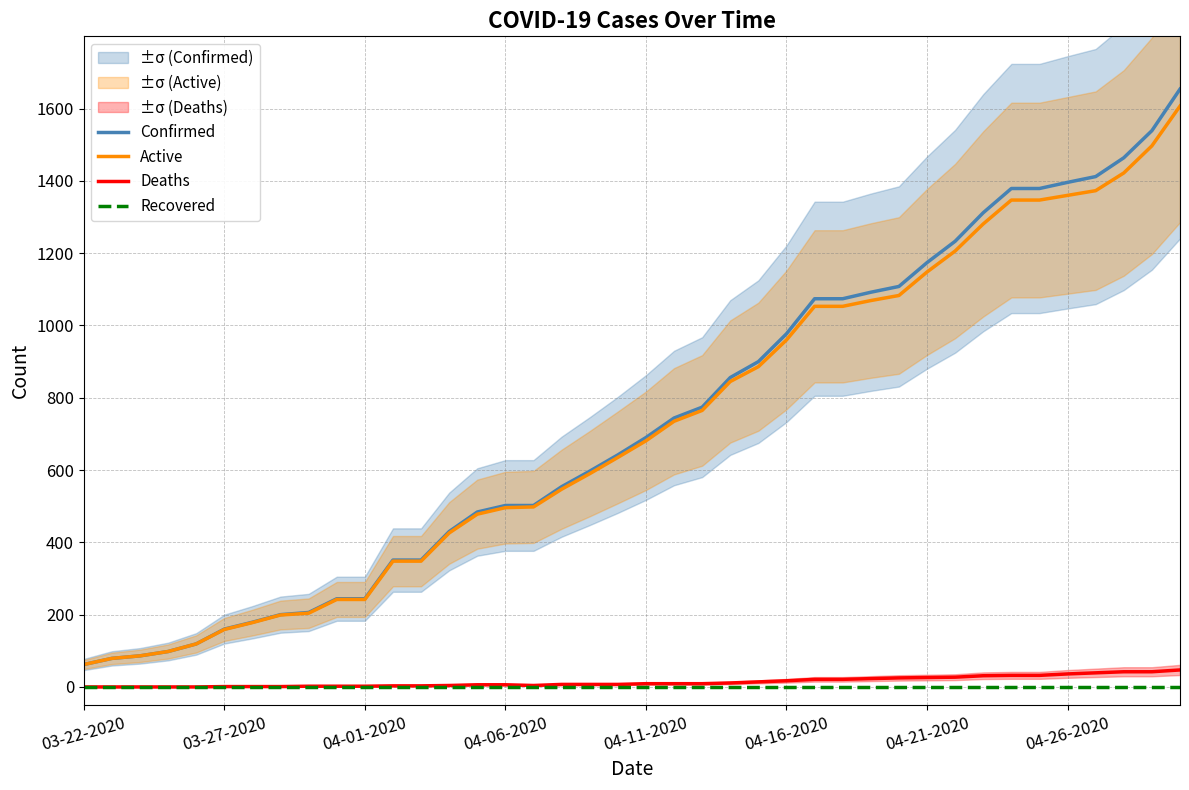

How many lines are shown in the chart?

4